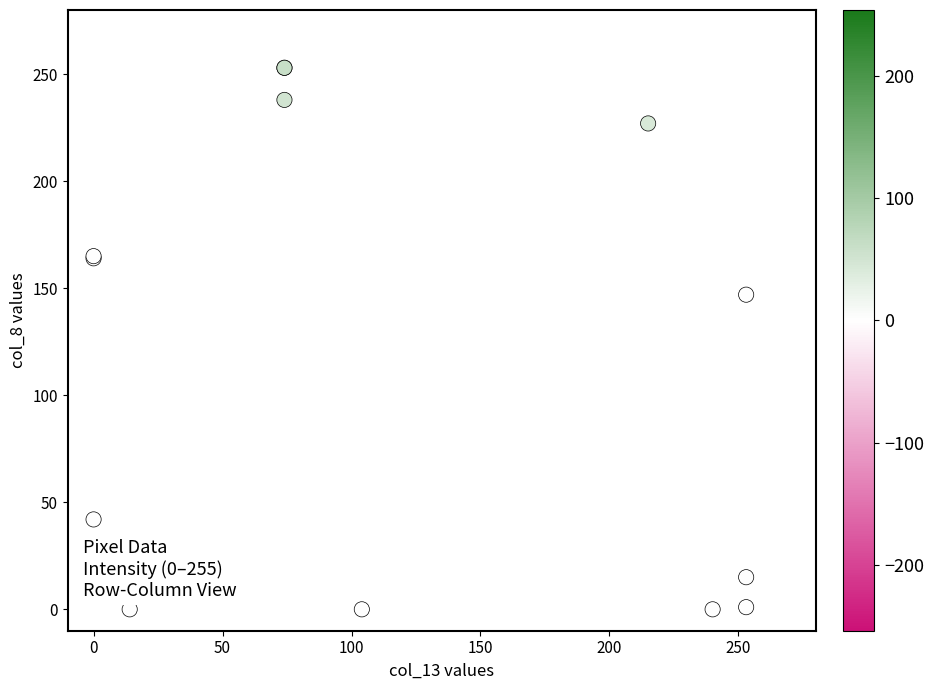

What Y value in the scatter plot is closest to 126?

147